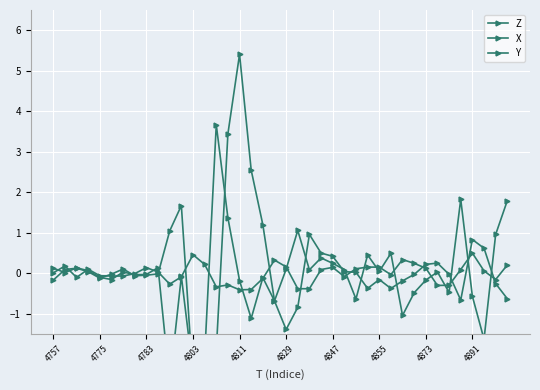

What is the difference between the Y values at 38 and 32?

0.3